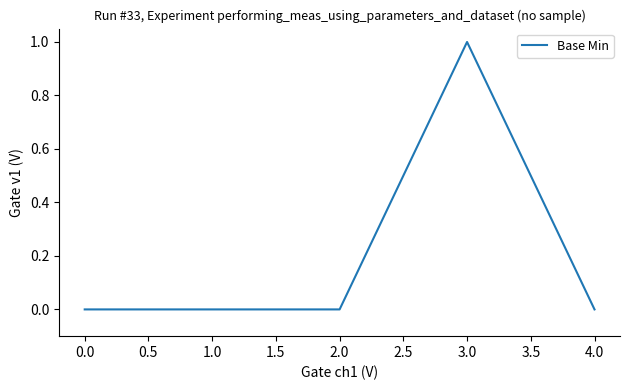

Reading left to right, extract all data points from this chart.

0	0	0	1	0